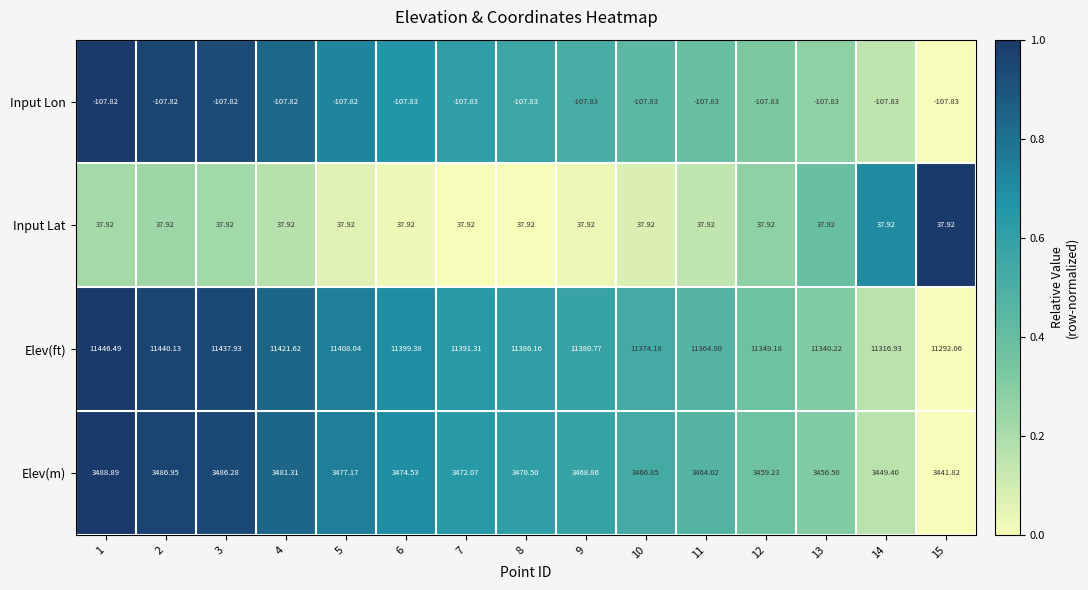

Between 12 and 14, which series saw the biggest shift?

Elev(ft)